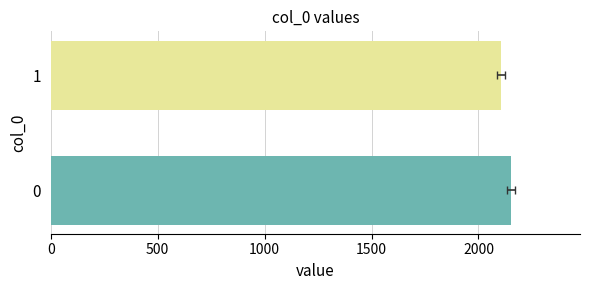

Reading left to right, extract all data points from this chart.

2152	2106